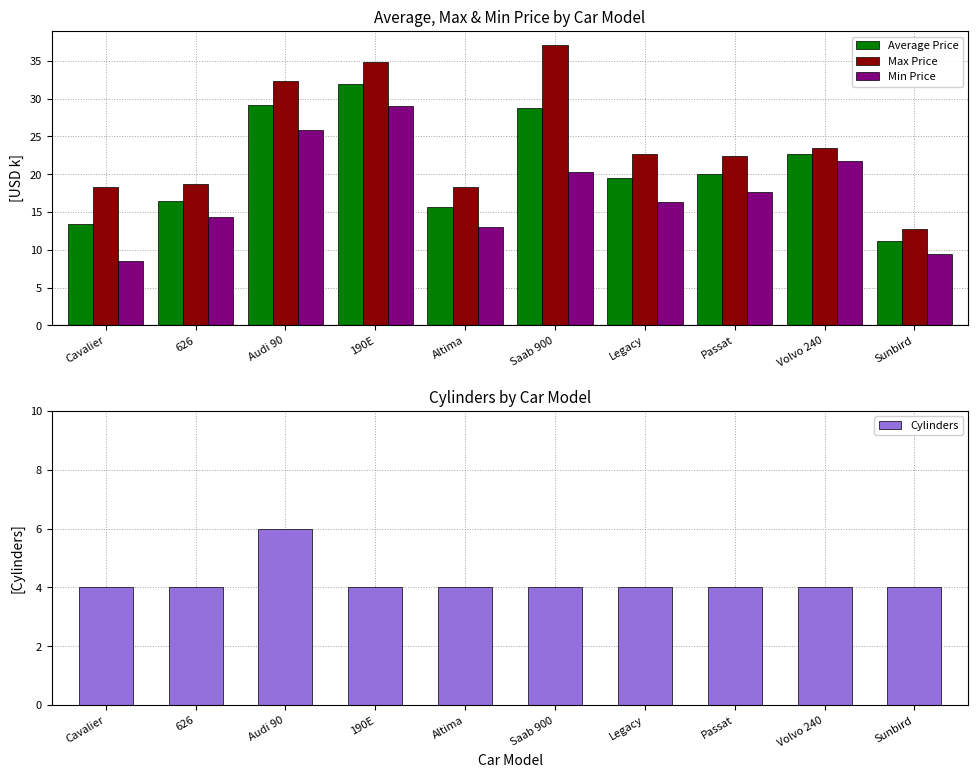

Between Passat and Sunbird, which series saw the biggest shift?

Max Price